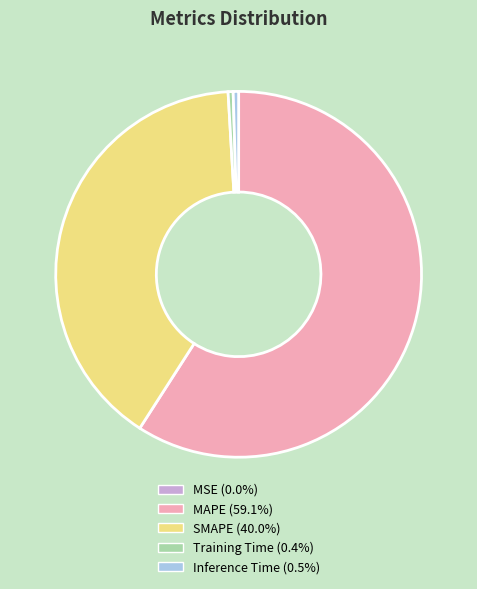

What is the largest slice in the pie chart?

MAPE